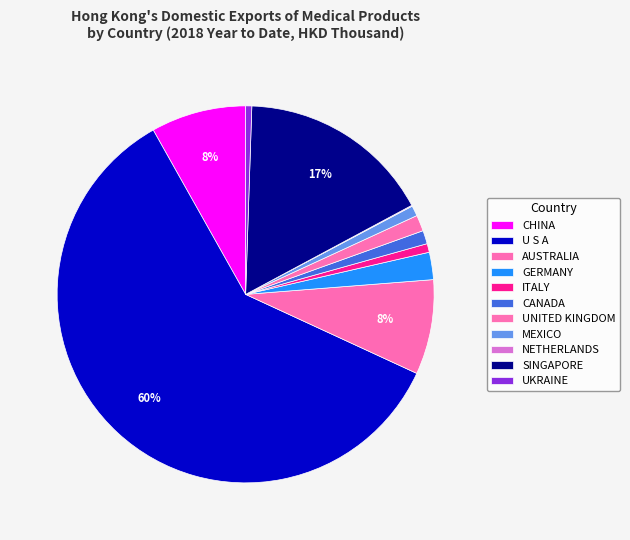

Rank the categories by value from lowest to highest.

NETHERLANDS, UKRAINE, ITALY, MEXICO, CANADA, UNITED KINGDOM, GERMANY, AUSTRALIA, CHINA, SINGAPORE, U S A